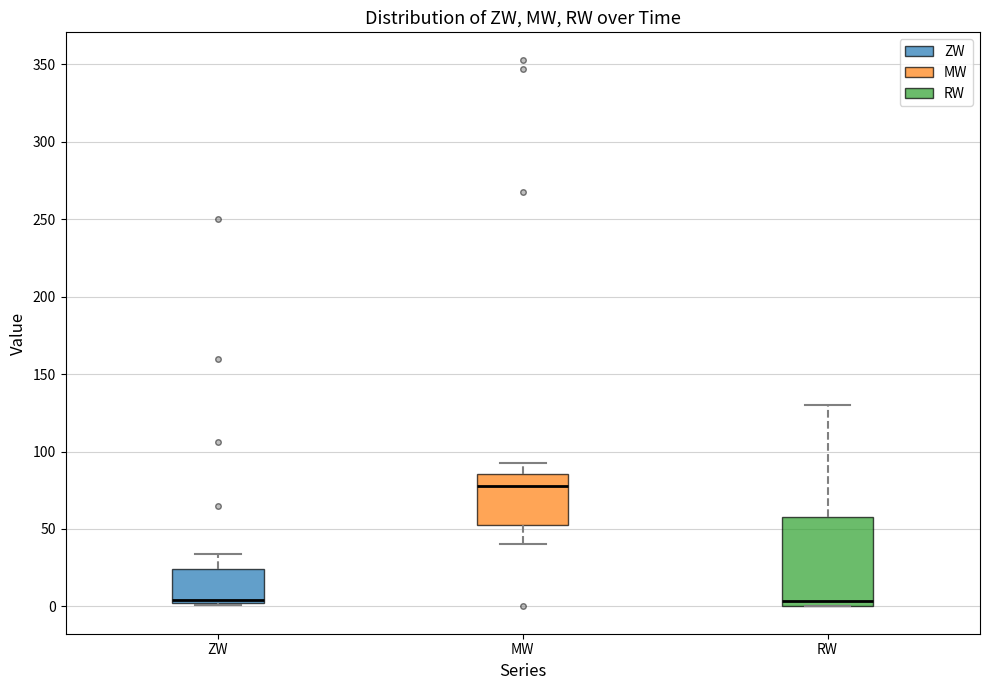

Reading left to right, transcribe this box plot: for each box, give where its median line is, the range the box spans, and where its two whiskers end, as read against the y-axis. The values are not printed on the chart, so give them approximately, as read against the axis.

ZW: median 5, box 0 to 25, whiskers 0 to 35
MW: median 80, box 50 to 85, whiskers 40 to 95
RW: median 5, box 0 to 60, whiskers 0 to 130